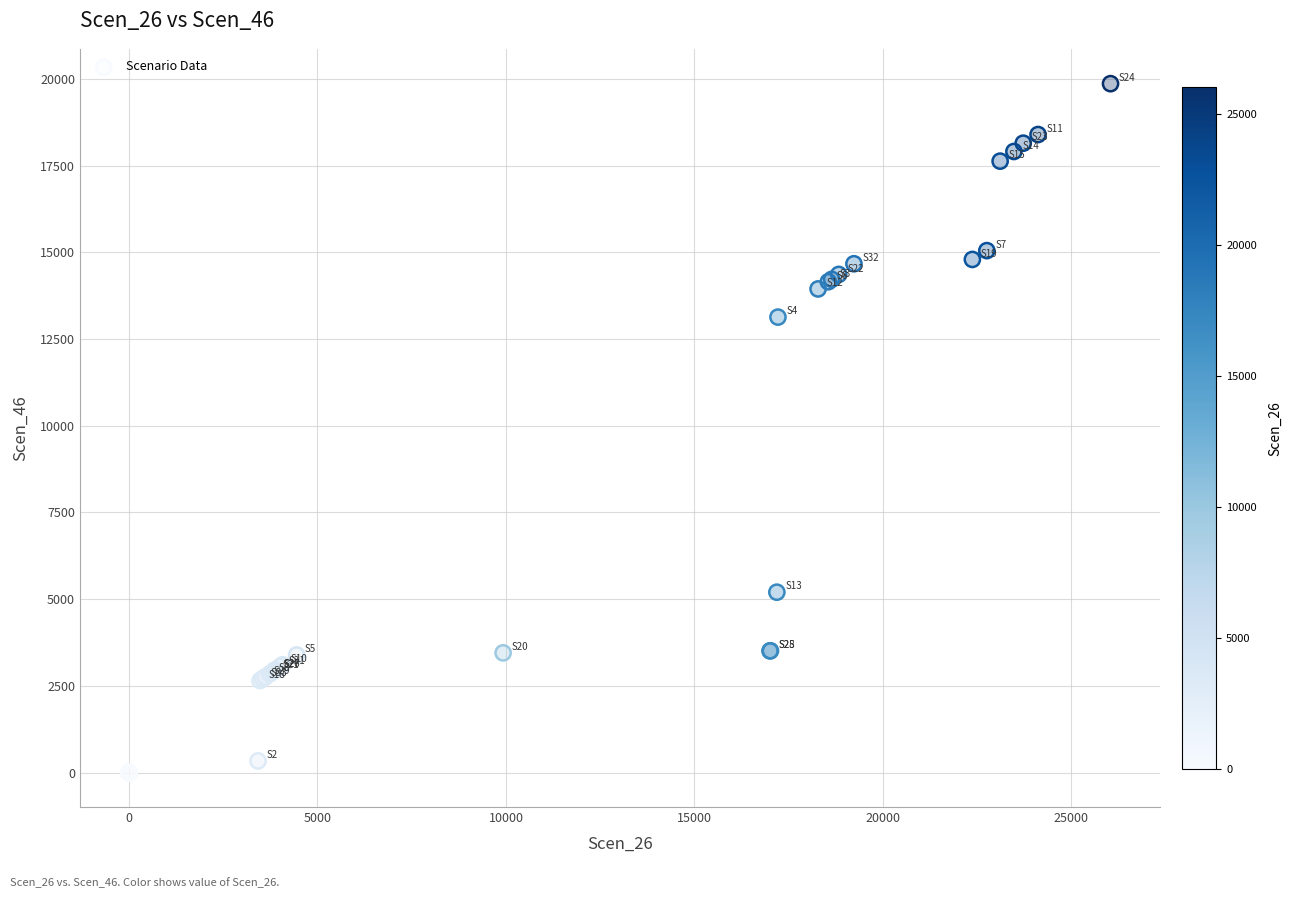

What Y value in the scatter plot is closest to 9931?

13133.0